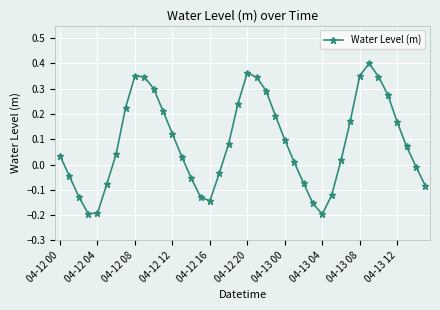

What is the difference between the maximum and minimum values?

0.6